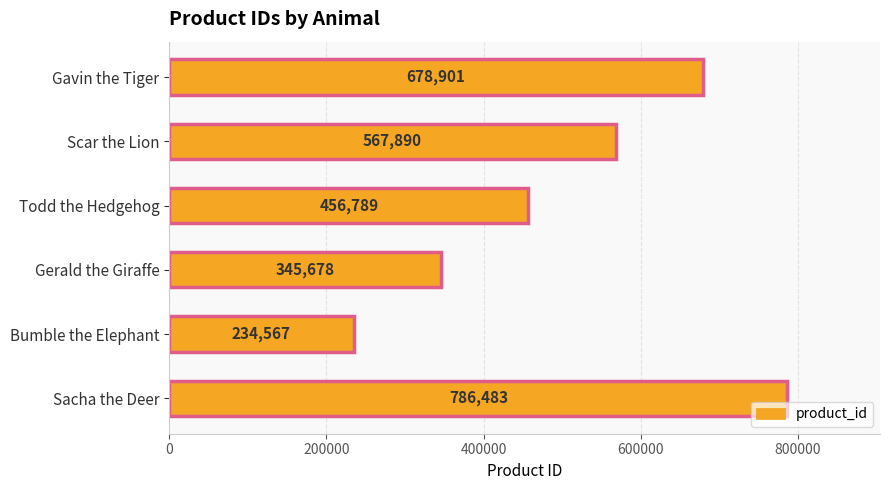

Are the bars horizontal?

Yes